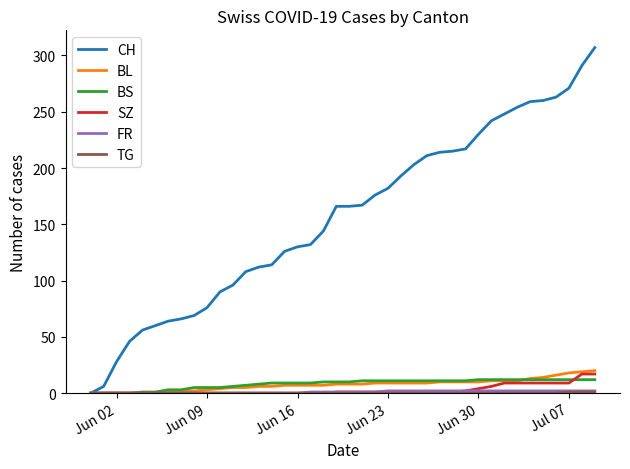

What is the maximum value shown in the chart?

307